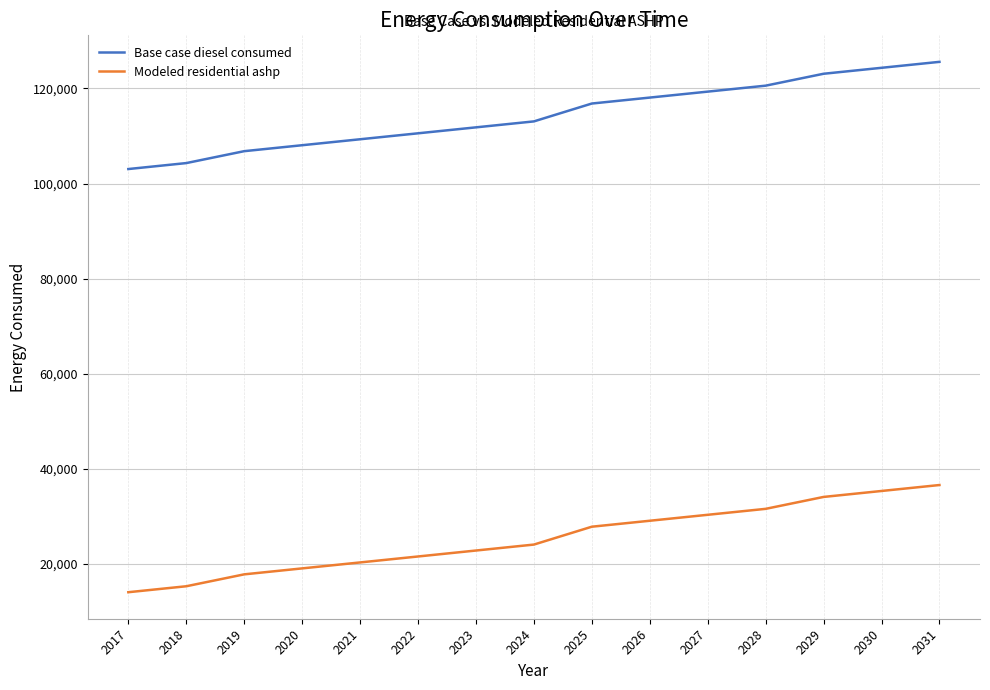

Is this an area chart (filled region under the line)?

No